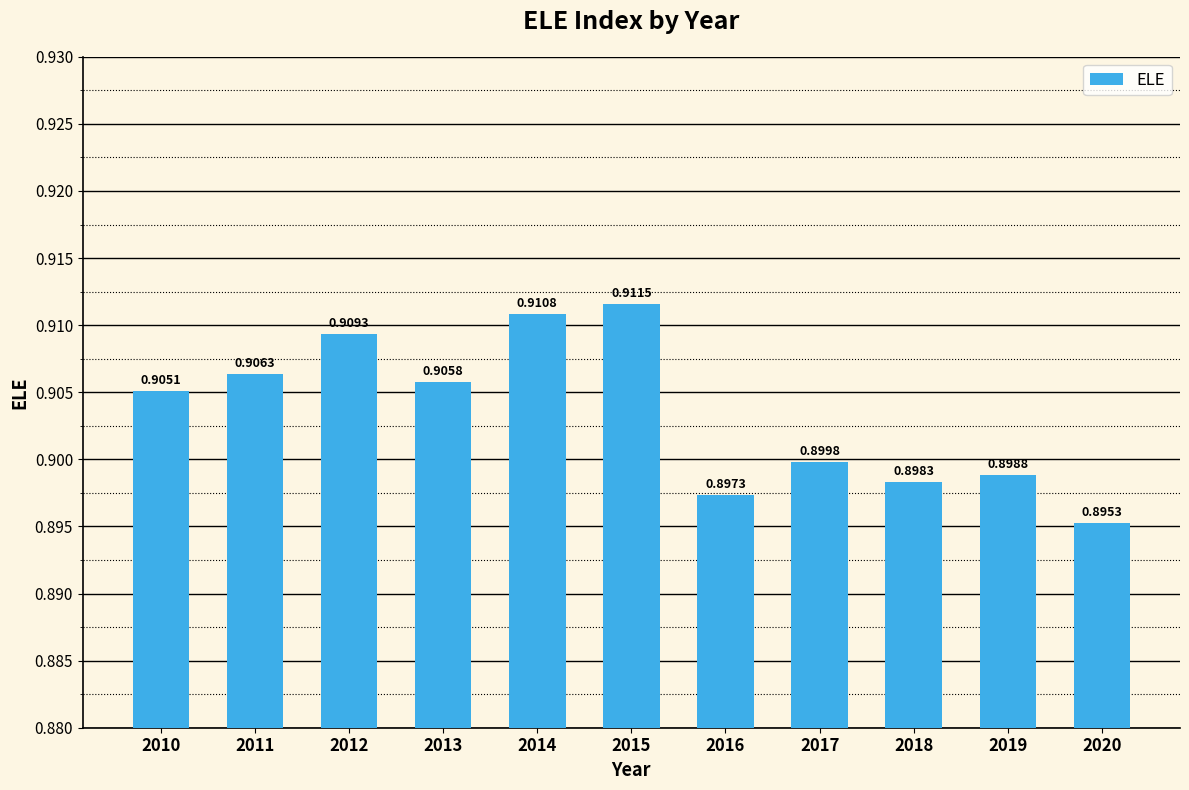

Rank the categories by value from lowest to highest.

2020, 2016, 2018, 2019, 2017, 2010, 2013, 2011, 2012, 2014, 2015